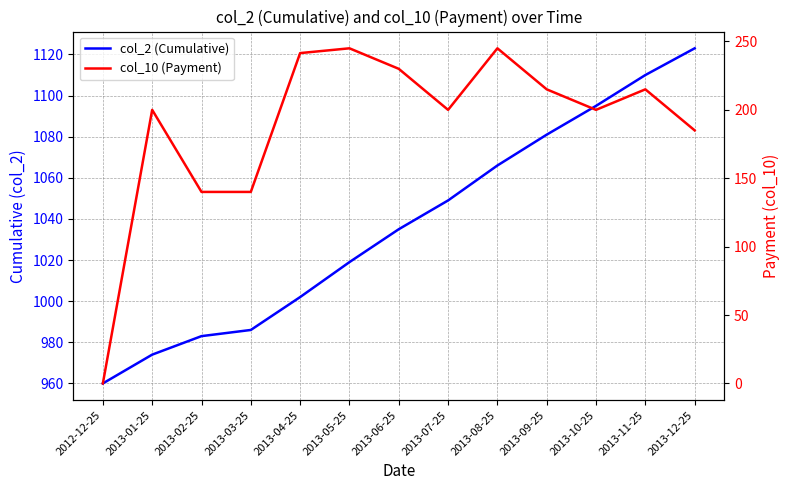

Which series changed the most between 2013-01-25 and 2013-06-25?

col_2 (Cumulative)